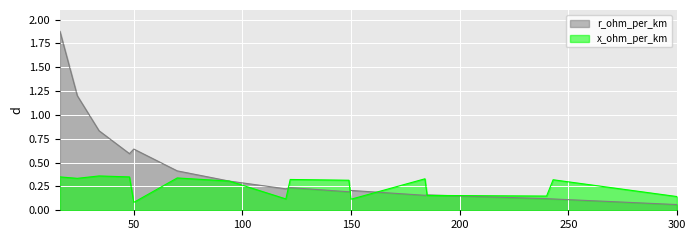

At which category does the chart reach its minimum across all series?

300